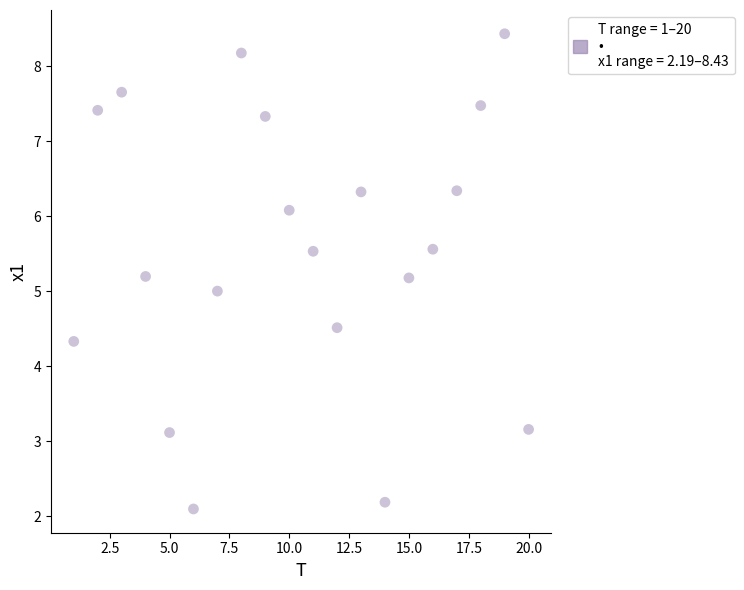

What is the range of Y values (max minus min)?

6.3